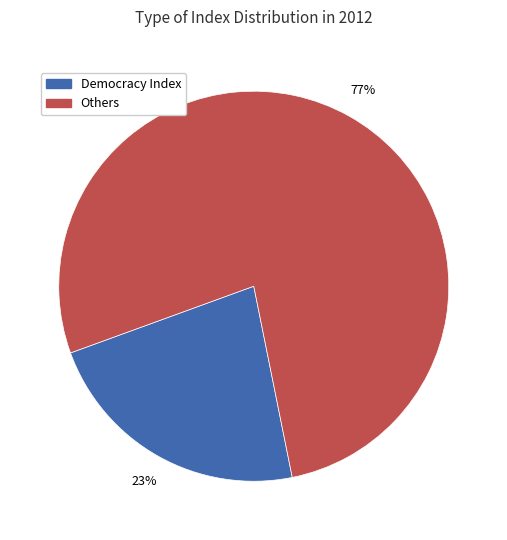

Is there a majority slice in this chart?

Yes